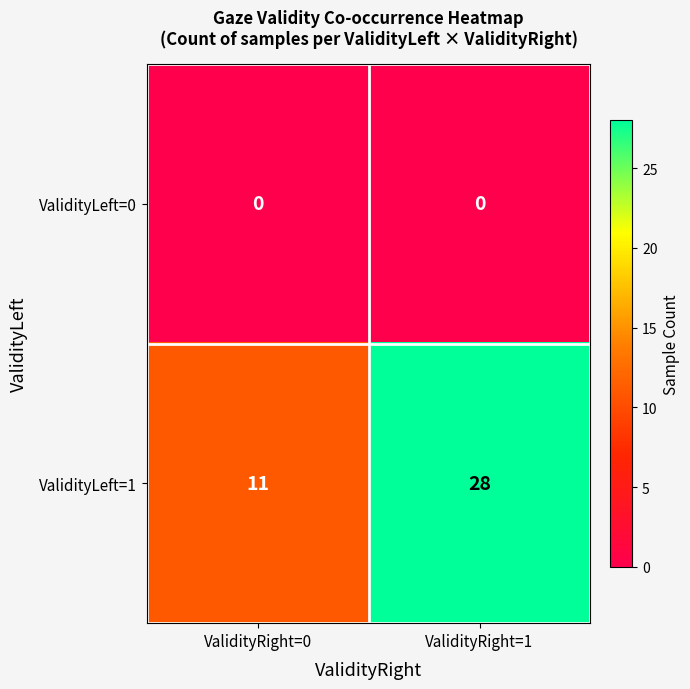

Rank the series at ValidityRight=1 from highest to lowest value.

ValidityLeft=1, ValidityLeft=0